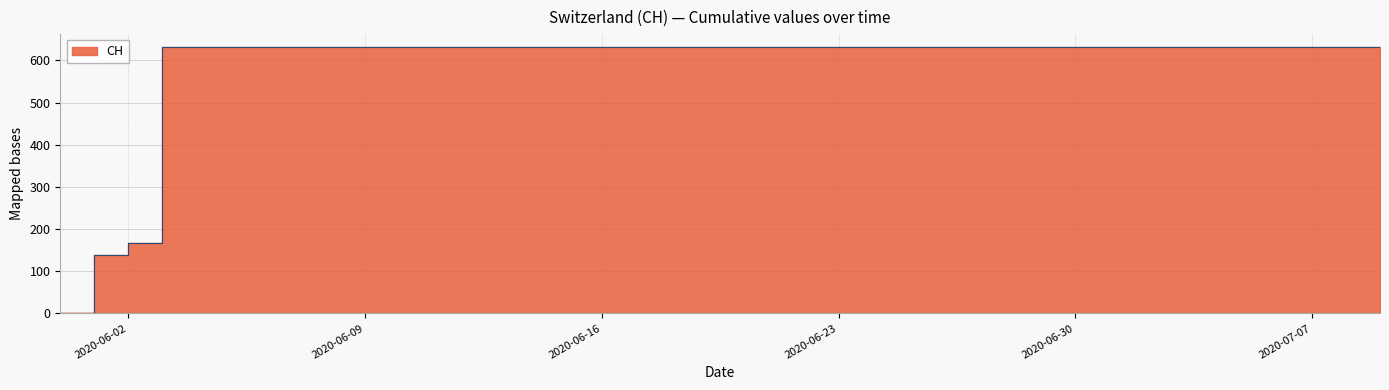

Reading right to left, extract all data points from this chart.

631	631	631	631	631	631	631	631	631	631	631	631	631	631	631	631	631	631	631	631	631	631	631	631	631	631	631	631	631	631	631	631	631	631	631	631	631	167	139	0